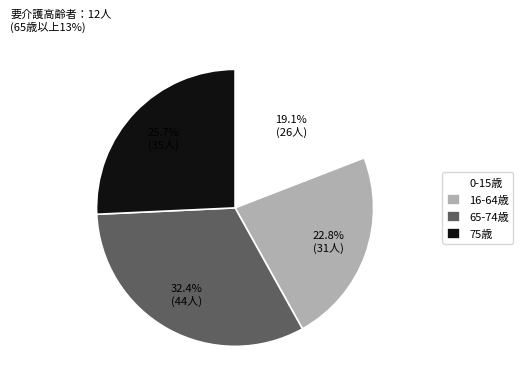

What is the total percentage of 16-64歳 and 0-15歳?

41.9%